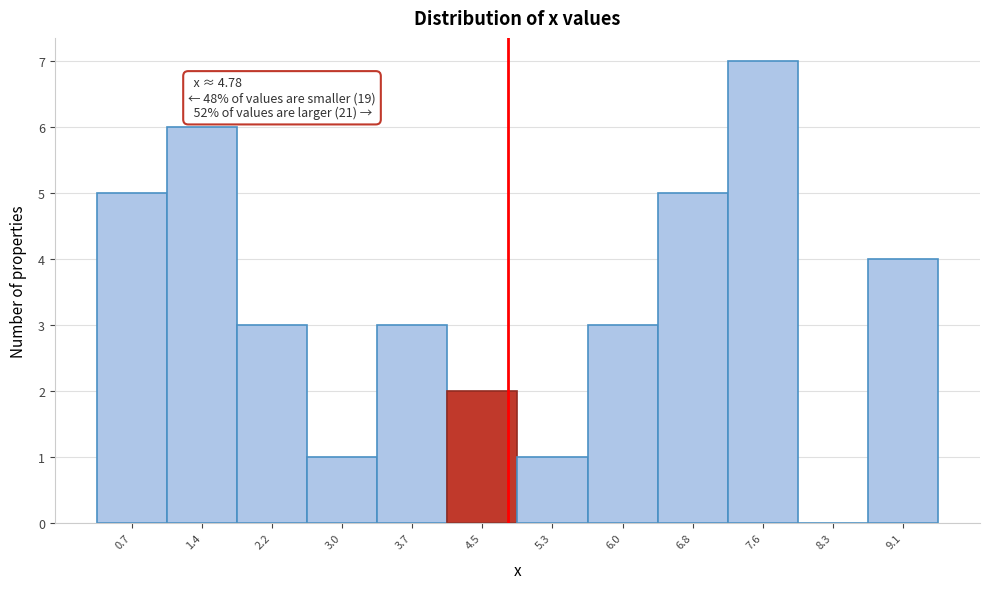

Over which range of the x-axis is the bar tallest?

7.2 to 8.0